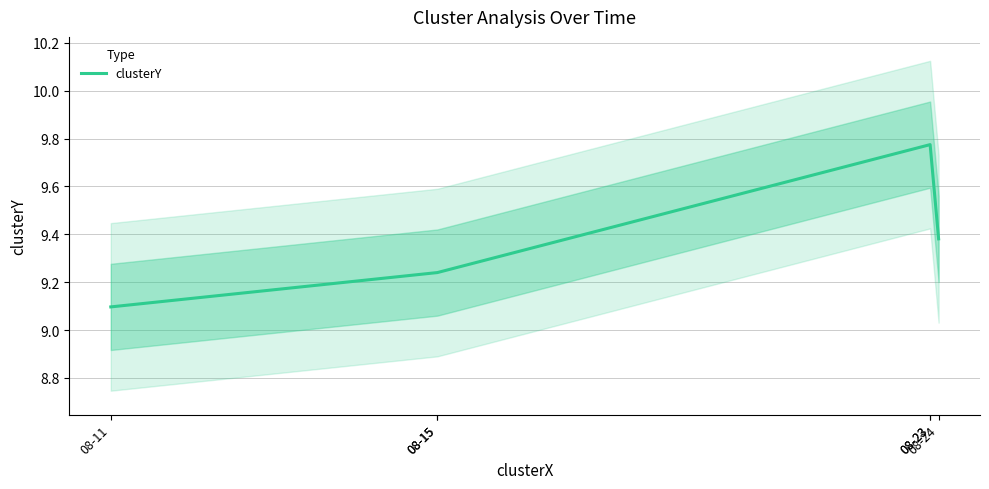

The value at 08-24 is 9.4. True or false?

True